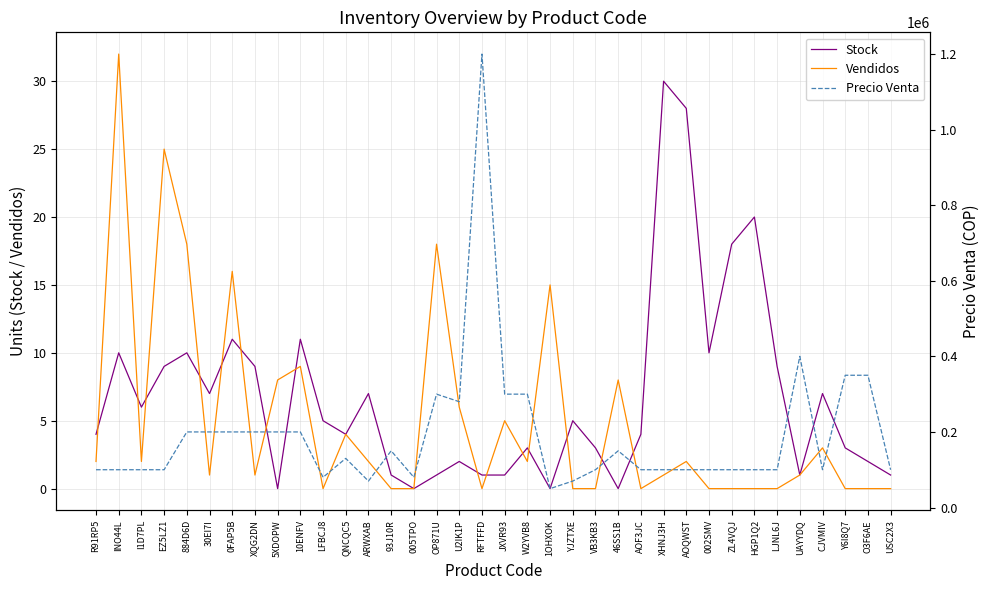

Which category has the highest value in the Stock series?

XHNJ3H